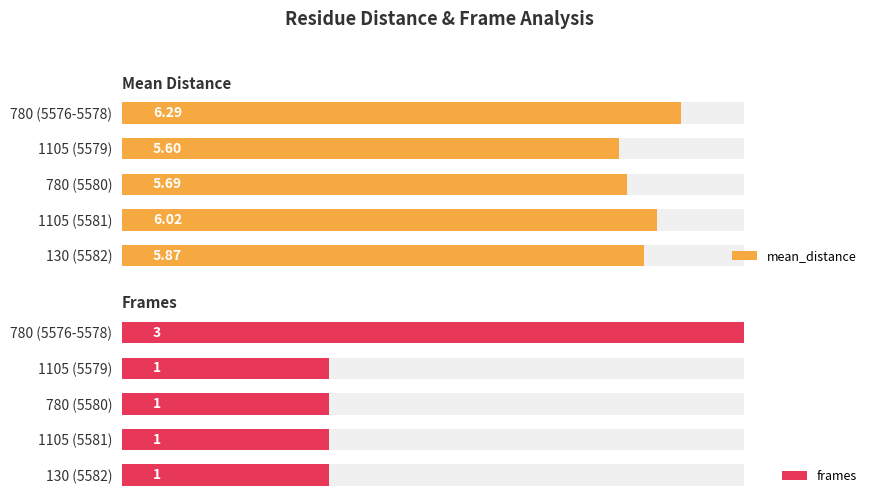

What is the average value of the mean_distance series?

5.9